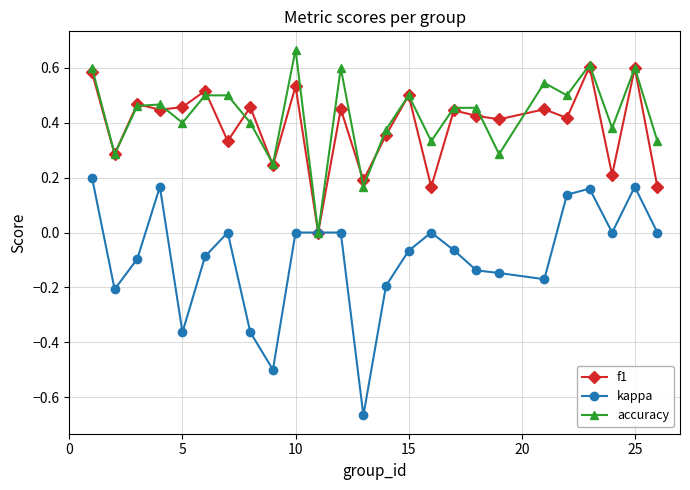

True or false: accuracy has more than 0 interior local peaks.

True